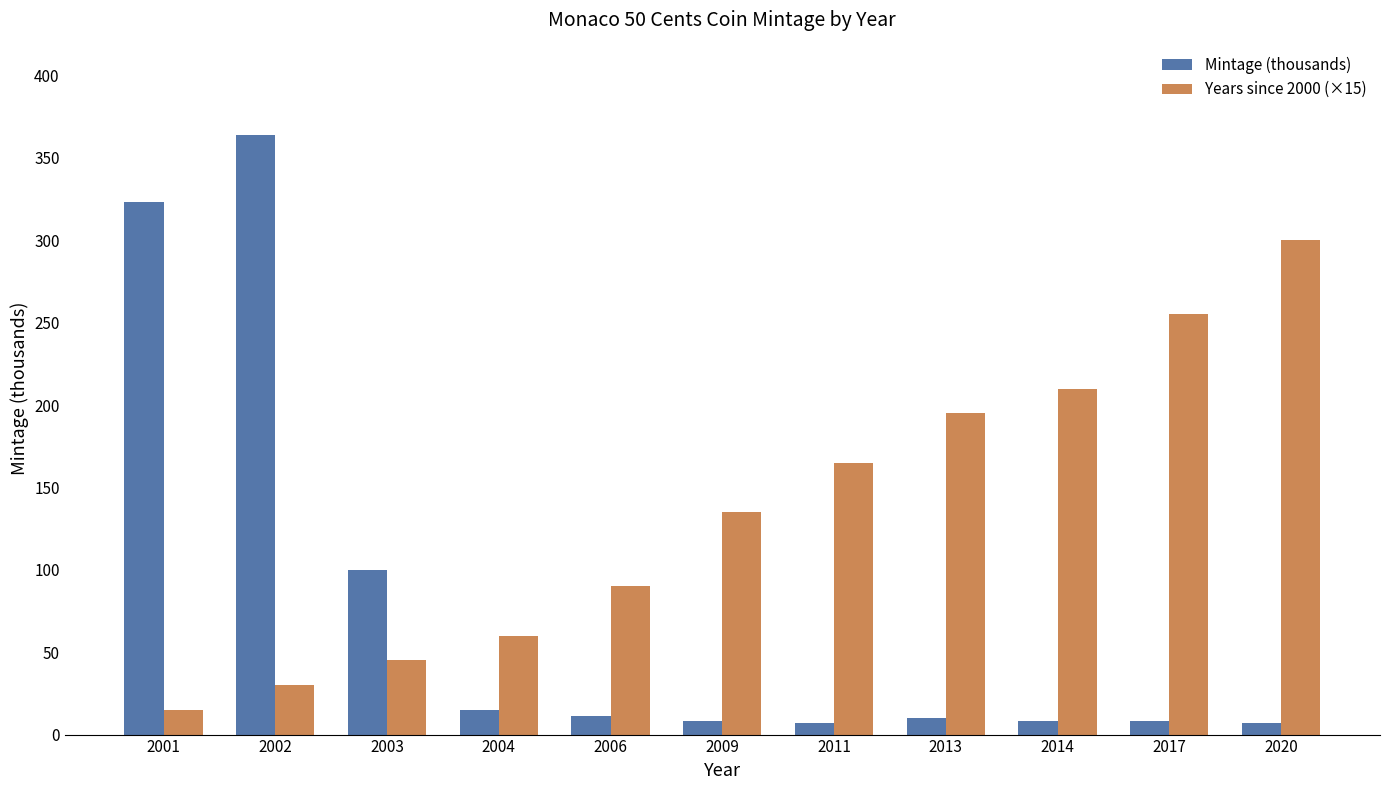

Rank the categories by Years since 2000 (×15) value from highest to lowest.

2020, 2017, 2014, 2013, 2011, 2009, 2006, 2004, 2003, 2002, 2001